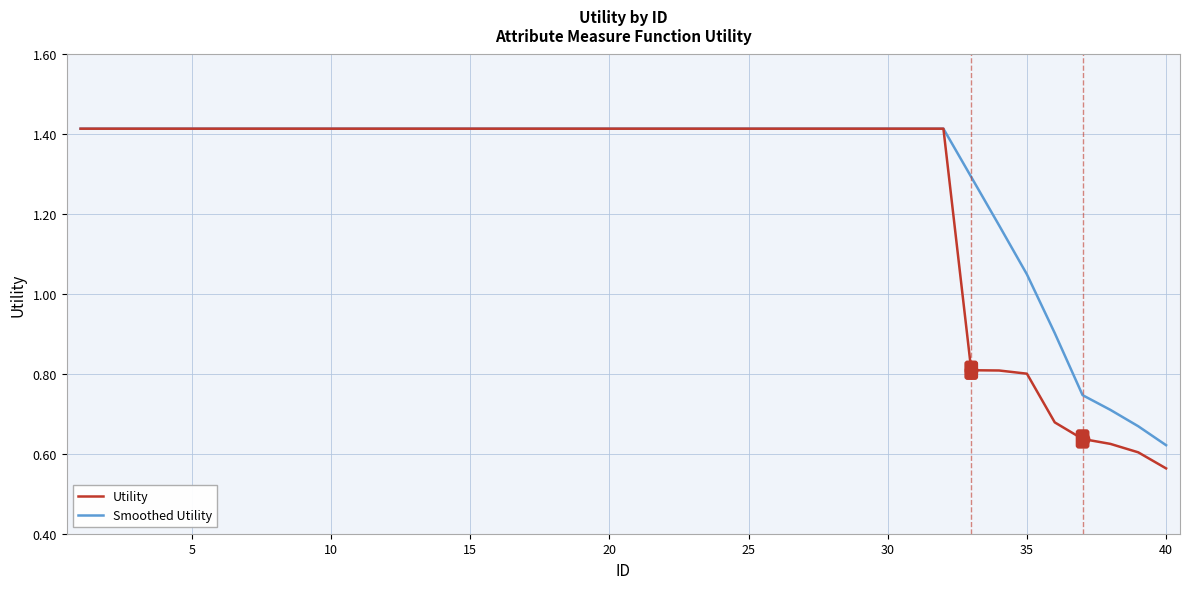

What is the average value of the Smoothed Utility series?

1.3